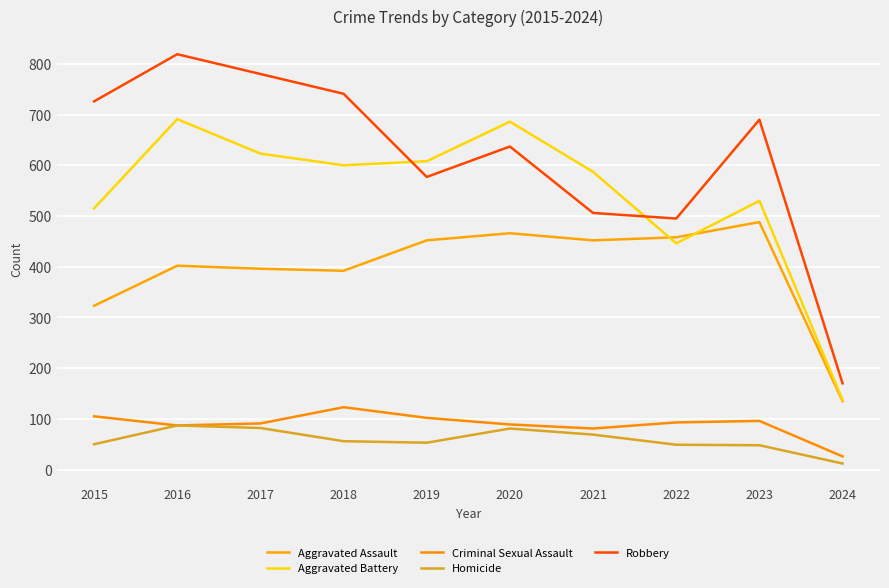

The Aggravated Battery series shows 1166 at 2020. True or false?

False